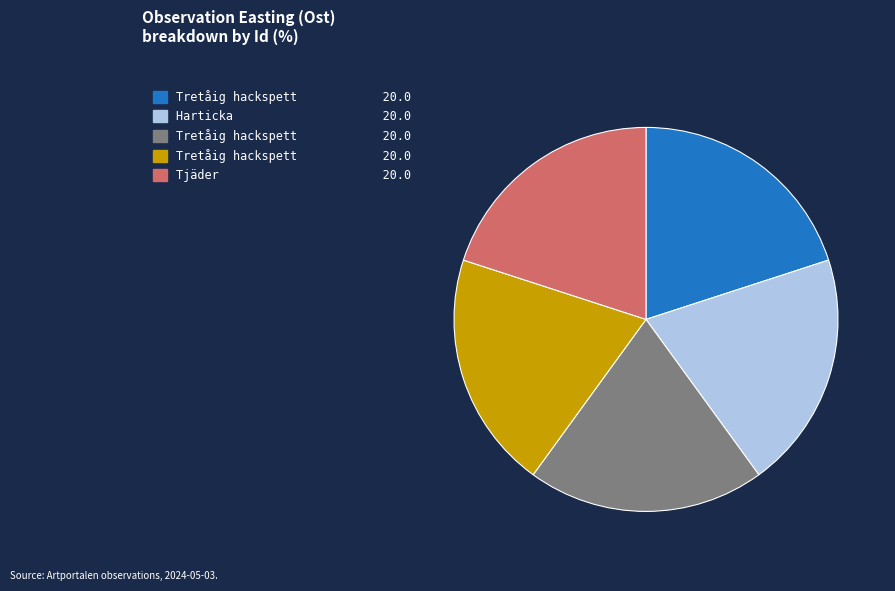

Is there any slice that represents more than half of the pie?

No